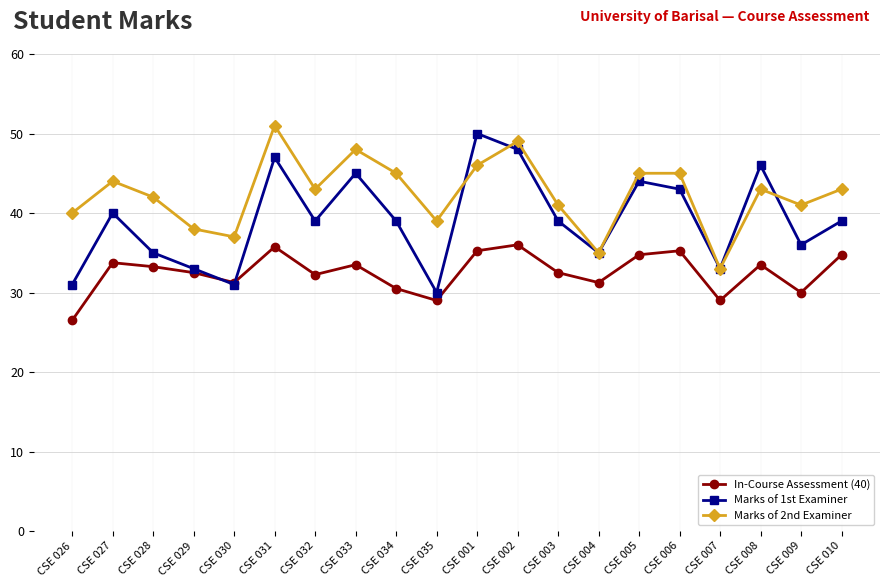

What is the value of the Marks of 1st Examiner point at the 7th from the left?

39.0